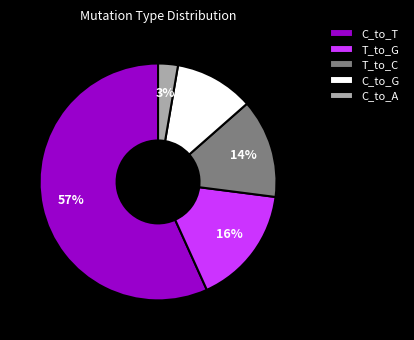

Is there any slice that represents more than half of the pie?

Yes